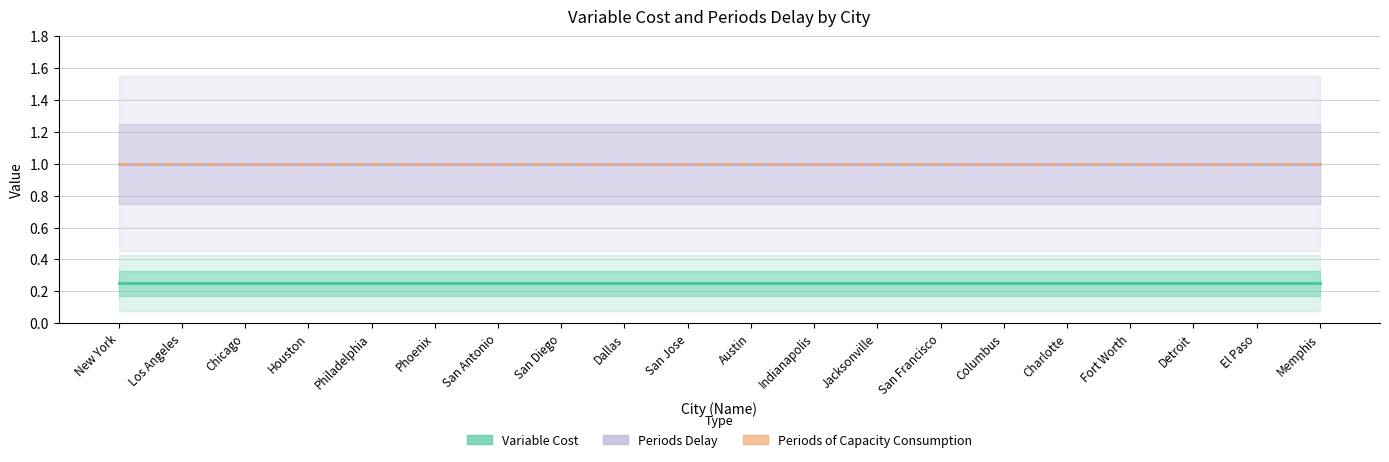

Rank the categories by Variable Cost value from lowest to highest.

New York, Los Angeles, Chicago, Houston, Philadelphia, Phoenix, San Antonio, San Diego, Dallas, San Jose, Austin, Indianapolis, Jacksonville, San Francisco, Columbus, Charlotte, Fort Worth, Detroit, El Paso, Memphis